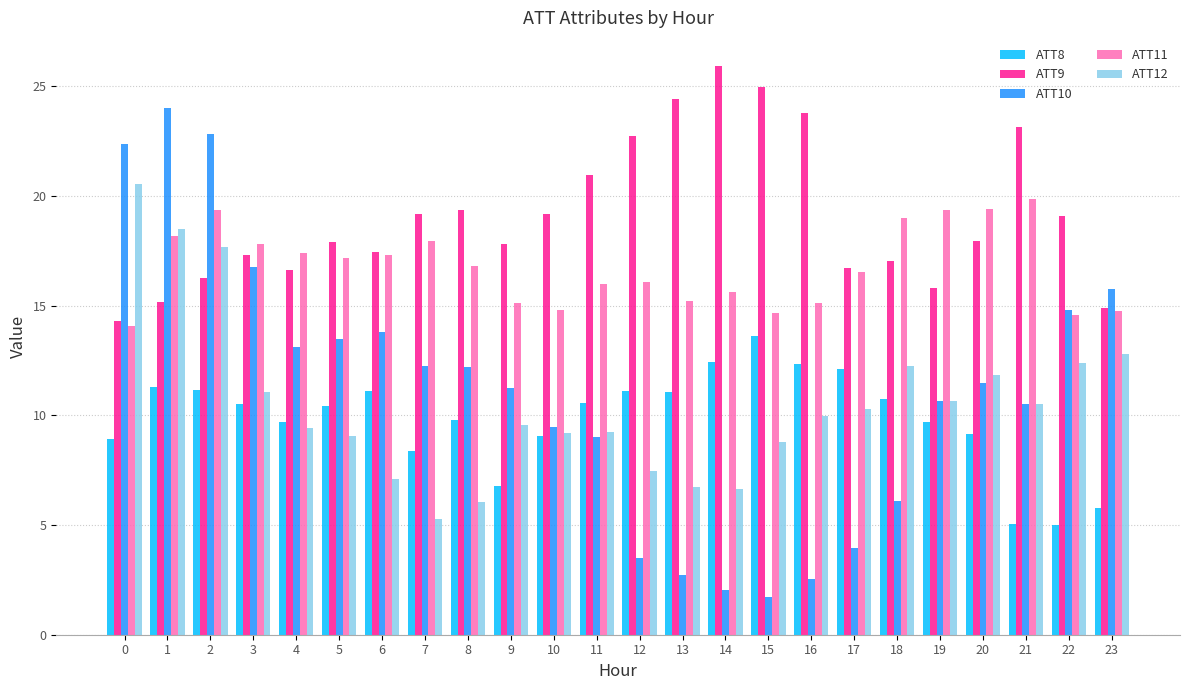

What is the total value across all series at 7?

63.0